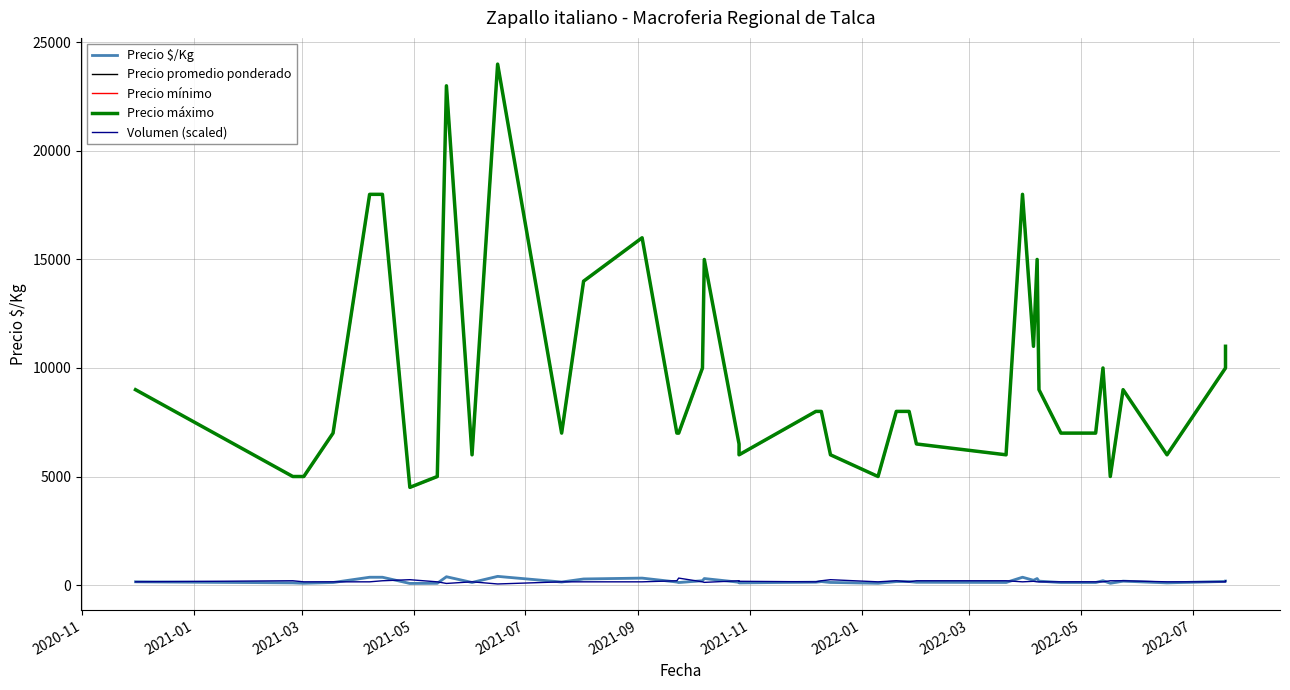

True or false: Precio máximo and Precio mínimo cross at least once.

False